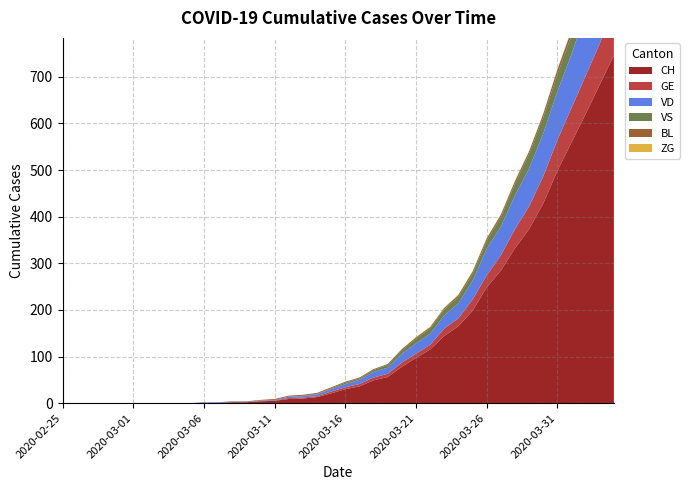

Reading right to left, extract all data points from this chart.

CH: 2020-04-04=746	2020-04-03=683	2020-04-02=620	2020-04-01=559	2020-03-31=498	2020-03-30=428	2020-03-29=373	2020-03-28=332	2020-03-27=284	2020-03-26=248	2020-03-25=198	2020-03-24=165	2020-03-23=144	2020-03-22=115	2020-03-21=97	2020-03-20=78	2020-03-19=56	2020-03-18=49	2020-03-17=36	2020-03-16=30	2020-03-15=21	2020-03-14=13	2020-03-13=10	2020-03-12=9	2020-03-11=5	2020-03-10=4	2020-03-09=2	2020-03-08=2	2020-03-07=1	2020-03-06=1	2020-03-05=0	2020-03-04=0	2020-03-03=0	2020-03-02=0	2020-03-01=0	2020-02-29=0	2020-02-28=0	2020-02-27=0	2020-02-26=0	2020-02-25=0
GE: 2020-04-04=101	2020-04-03=88	2020-04-02=82	2020-04-01=74	2020-03-31=66	2020-03-30=58	2020-03-29=49	2020-03-28=41	2020-03-27=33	2020-03-26=26	2020-03-25=24	2020-03-24=17	2020-03-23=16	2020-03-22=10	2020-03-21=9	2020-03-20=9	2020-03-19=7	2020-03-18=6	2020-03-17=5	2020-03-16=4	2020-03-15=4	2020-03-14=2	2020-03-13=2	2020-03-12=2	2020-03-11=1	2020-03-10=1	2020-03-09=0	2020-03-08=0	2020-03-07=0	2020-03-06=0	2020-03-05=0	2020-03-04=0	2020-03-03=0	2020-03-02=0	2020-03-01=0	2020-02-29=0	2020-02-28=0	2020-02-27=0	2020-02-26=0	2020-02-25=0
VD: 2020-04-04=162	2020-04-03=152	2020-04-02=134	2020-04-01=115	2020-03-31=104	2020-03-30=92	2020-03-29=81	2020-03-28=72	2020-03-27=61	2020-03-26=57	2020-03-25=40	2020-03-24=32	2020-03-23=28	2020-03-22=24	2020-03-21=22	2020-03-20=19	2020-03-19=13	2020-03-18=12	2020-03-17=9	2020-03-16=7	2020-03-15=5	2020-03-14=4	2020-03-13=3	2020-03-12=3	2020-03-11=1	2020-03-10=1	2020-03-09=1	2020-03-08=1	2020-03-07=1	2020-03-06=1	2020-03-05=0	2020-03-04=0	2020-03-03=0	2020-03-02=0	2020-03-01=0	2020-02-29=0	2020-02-28=0	2020-02-27=0	2020-02-26=0	2020-02-25=0
VS: 2020-04-04=53	2020-04-03=51	2020-04-02=47	2020-04-01=40	2020-03-31=37	2020-03-30=35	2020-03-29=31	2020-03-28=25	2020-03-27=21	2020-03-26=17	2020-03-25=15	2020-03-24=14	2020-03-23=13	2020-03-22=11	2020-03-21=10	2020-03-20=7	2020-03-19=6	2020-03-18=4	2020-03-17=3	2020-03-16=3	2020-03-15=2	2020-03-14=1	2020-03-13=1	2020-03-12=0	2020-03-11=0	2020-03-10=0	2020-03-09=0	2020-03-08=0	2020-03-07=0	2020-03-06=0	2020-03-05=0	2020-03-04=0	2020-03-03=0	2020-03-02=0	2020-03-01=0	2020-02-29=0	2020-02-28=0	2020-02-27=0	2020-02-26=0	2020-02-25=0
BL: 2020-04-04=19	2020-04-03=14	2020-04-02=12	2020-04-01=11	2020-03-31=10	2020-03-30=7	2020-03-29=6	2020-03-28=6	2020-03-27=5	2020-03-26=5	2020-03-25=5	2020-03-24=4	2020-03-23=3	2020-03-22=3	2020-03-21=3	2020-03-20=3	2020-03-19=2	2020-03-18=2	2020-03-17=2	2020-03-16=2	2020-03-15=2	2020-03-14=2	2020-03-13=2	2020-03-12=2	2020-03-11=2	2020-03-10=1	2020-03-09=1	2020-03-08=1	2020-03-07=0	2020-03-06=0	2020-03-05=0	2020-03-04=0	2020-03-03=0	2020-03-02=0	2020-03-01=0	2020-02-29=0	2020-02-28=0	2020-02-27=0	2020-02-26=0	2020-02-25=0
ZG: 2020-04-04=2	2020-04-03=2	2020-04-02=1	2020-04-01=1	2020-03-31=1	2020-03-30=1	2020-03-29=1	2020-03-28=1	2020-03-27=1	2020-03-26=1	2020-03-25=1	2020-03-24=1	2020-03-23=1	2020-03-22=1	2020-03-21=1	2020-03-20=0	2020-03-19=0	2020-03-18=0	2020-03-17=0	2020-03-16=0	2020-03-15=0	2020-03-14=0	2020-03-13=0	2020-03-12=0	2020-03-11=0	2020-03-10=0	2020-03-09=0	2020-03-08=0	2020-03-07=0	2020-03-06=0	2020-03-05=0	2020-03-04=0	2020-03-03=0	2020-03-02=0	2020-03-01=0	2020-02-29=0	2020-02-28=0	2020-02-27=0	2020-02-26=0	2020-02-25=0